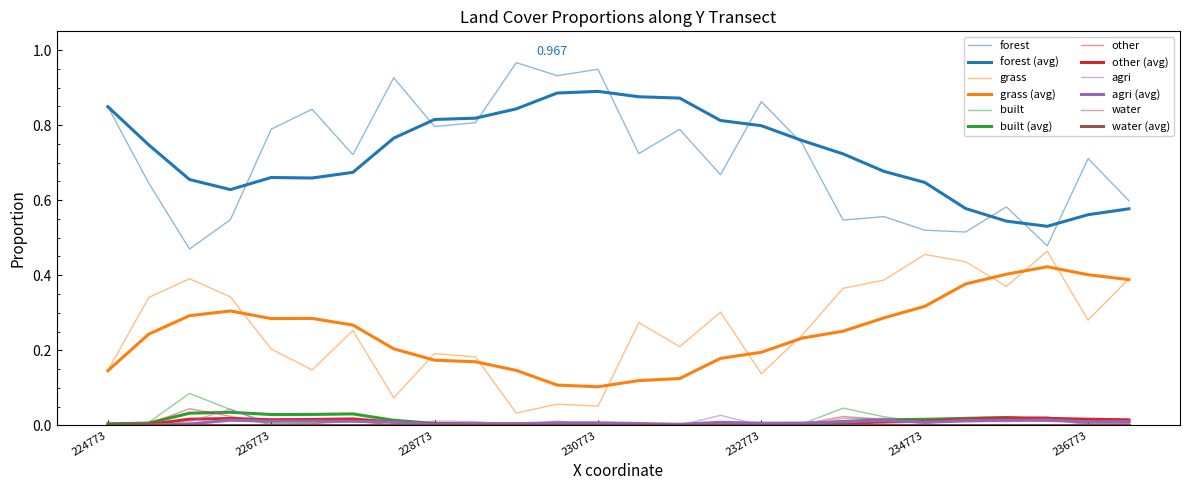

List the labels in order of grass value, largest first.

236273.411807, 234773.411807, 235273.411807, 237273.411807, 225773.411807, 234273.411807, 235773.411807, 233773.411807, 226273.411807, 225273.411807, 232273.411807, 236773.411807, 231273.411807, 227773.411807, 233273.411807, 231773.411807, 226773.411807, 228773.411807, 229273.411807, 227273.411807, 224773.411807, 232773.411807, 228273.411807, 230273.411807, 230773.411807, 229773.411807